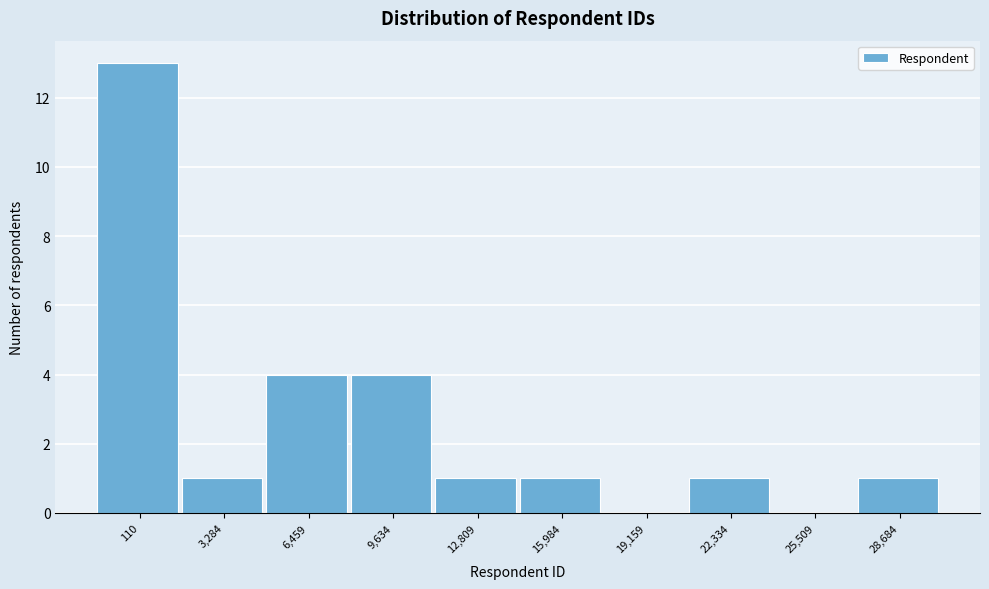

Reading right to left, what are all the values shown in this chart?

28,684=1	25,509=0	22,334=1	19,159=0	15,984=1	12,809=1	9,634=4	6,459=4	3,284=1	110=13